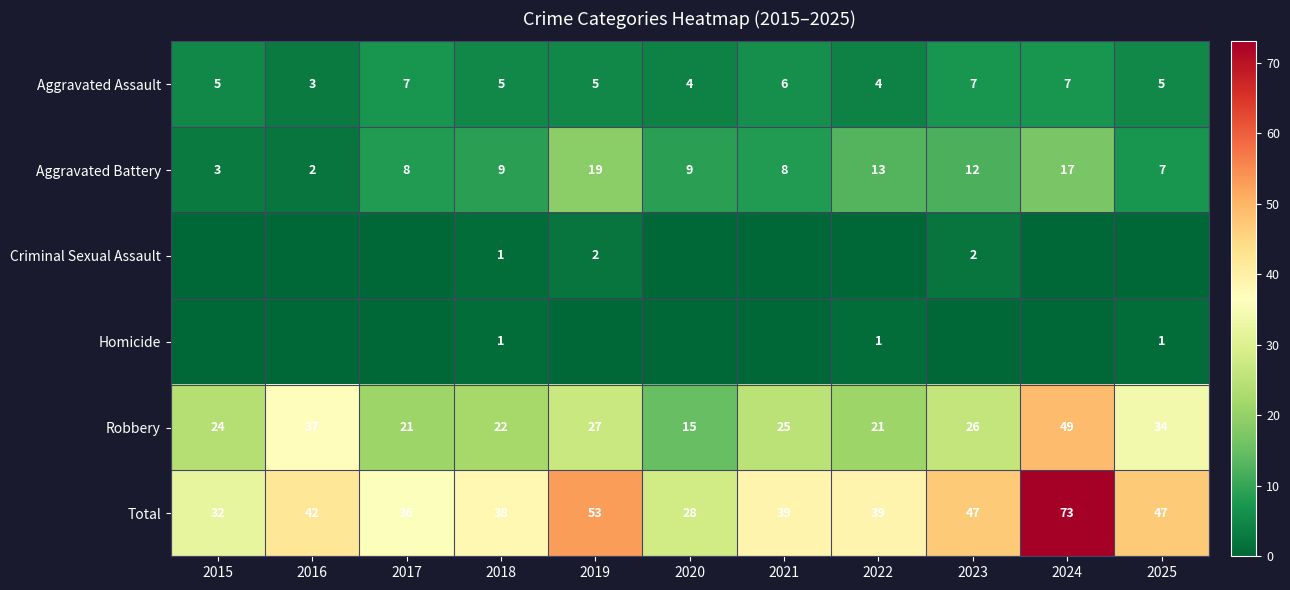

List the labels in order of Robbery value, smallest first.

2020, 2017, 2022, 2018, 2015, 2021, 2023, 2019, 2025, 2016, 2024